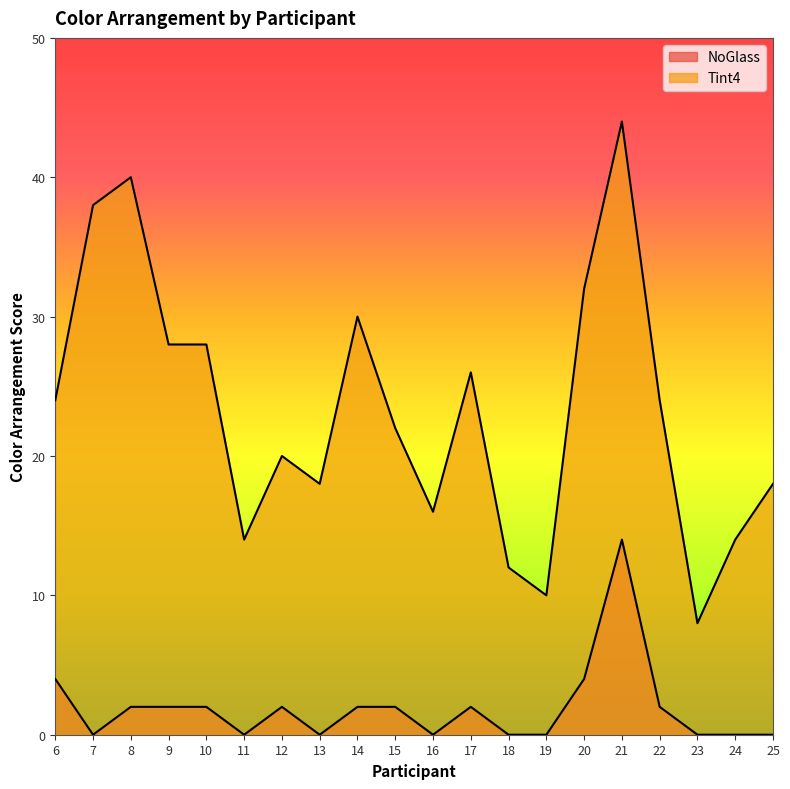

Between 12 and 10, which is larger?

12